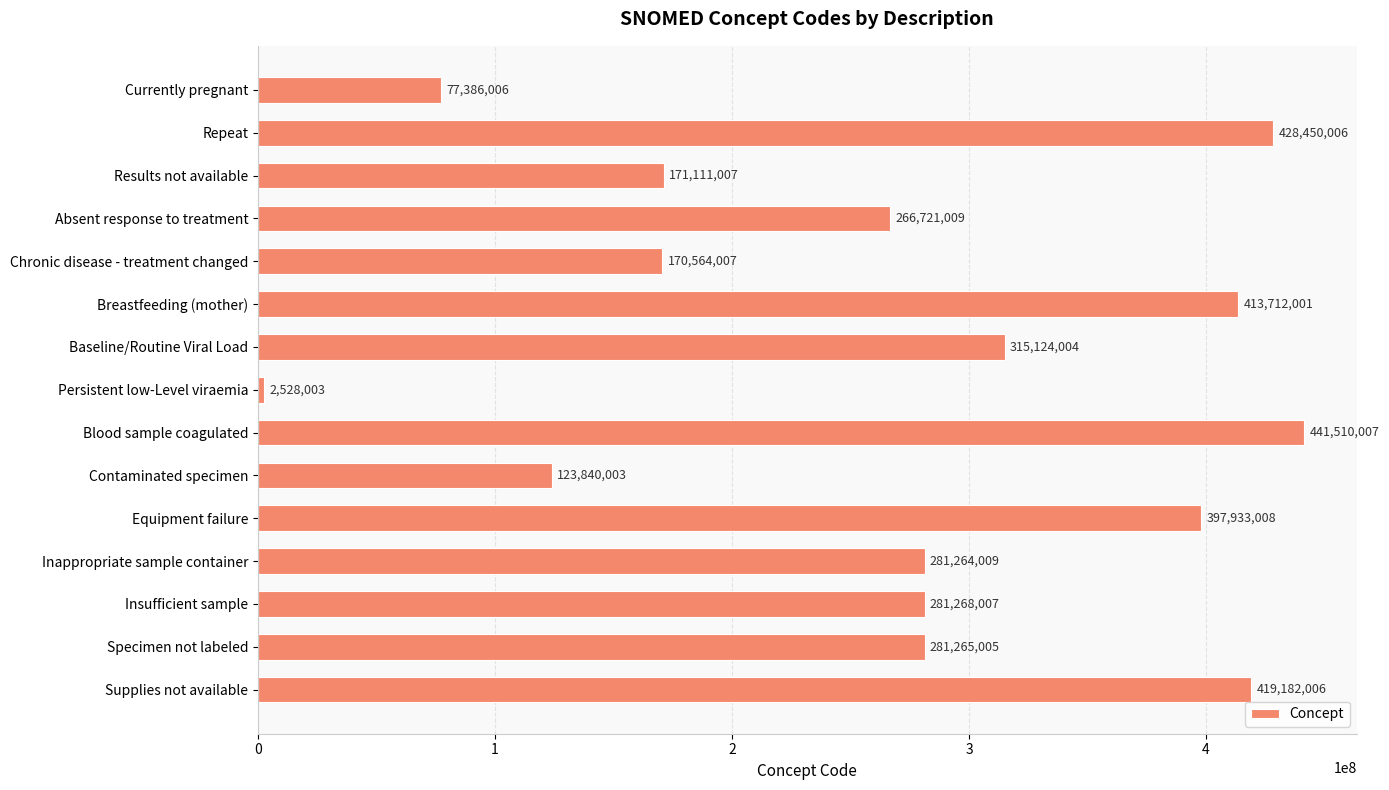

List the labels in order of value, smallest first.

Persistent low-Level viraemia, Currently pregnant, Contaminated specimen, Chronic disease - treatment changed, Results not available, Absent response to treatment, Inappropriate sample container, Specimen not labeled, Insufficient sample, Baseline/Routine Viral Load, Equipment failure, Breastfeeding (mother), Supplies not available, Repeat, Blood sample coagulated